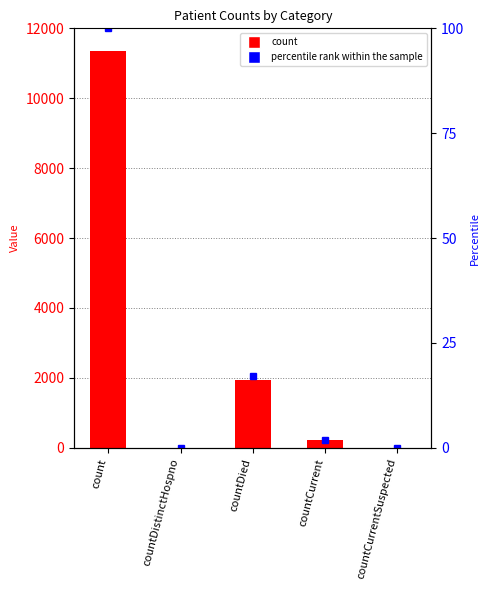

What is the difference between the count values at countCurrent and countDistinctHospno?

214.0